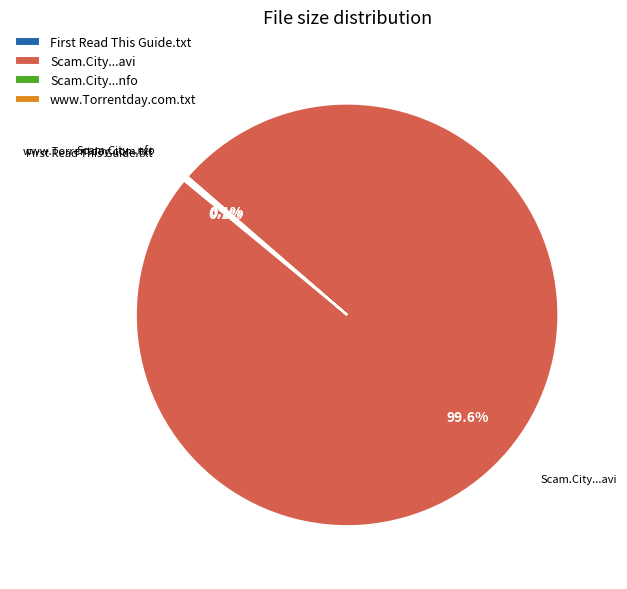

What is the largest slice in the pie chart?

Scam.City...avi